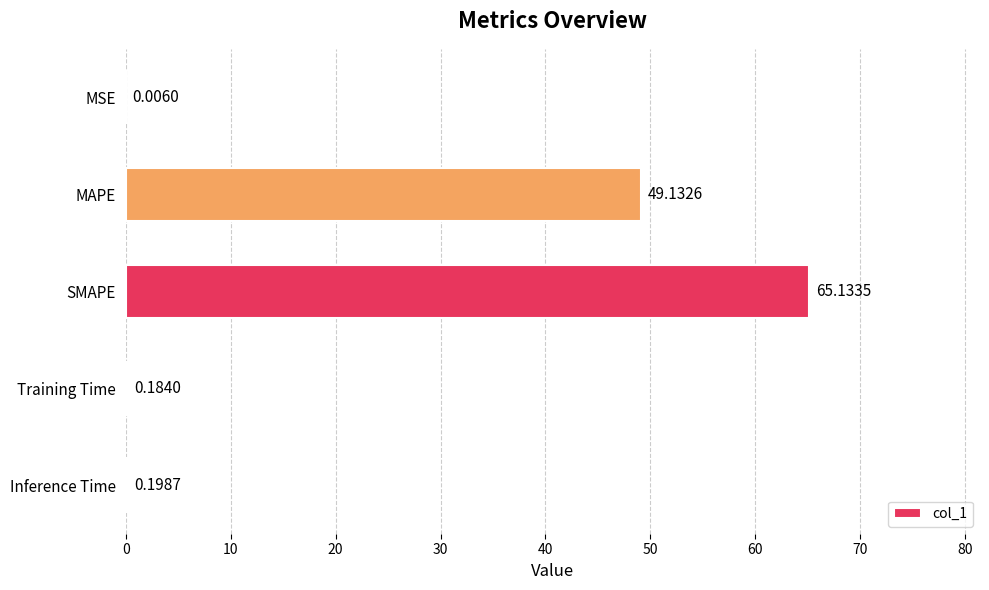

Does the chart contain stacked bars?

No